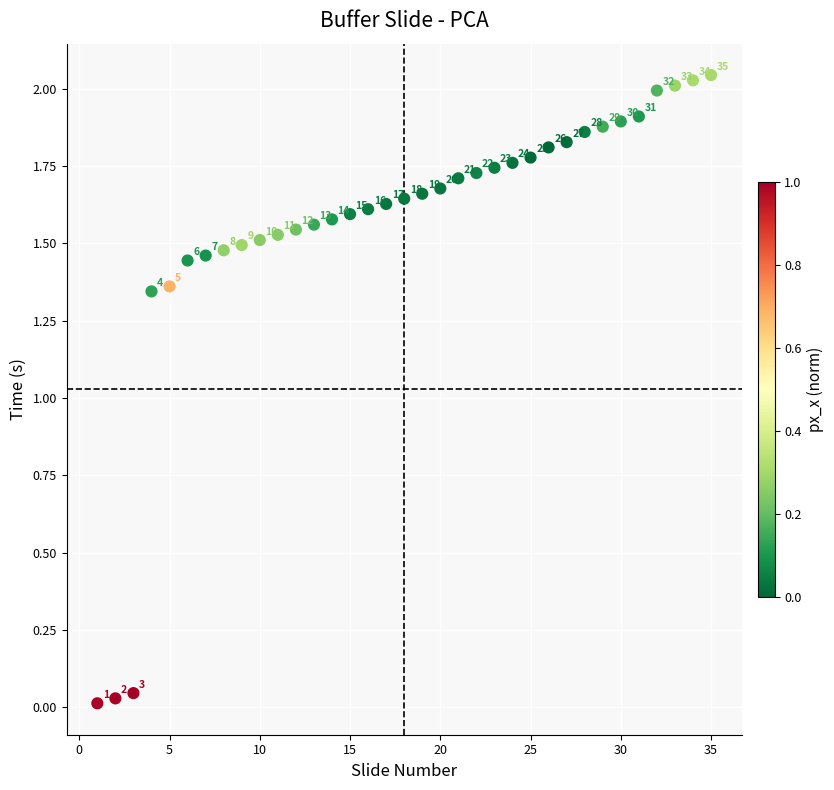

What is the range of X values (max minus min)?

34.0